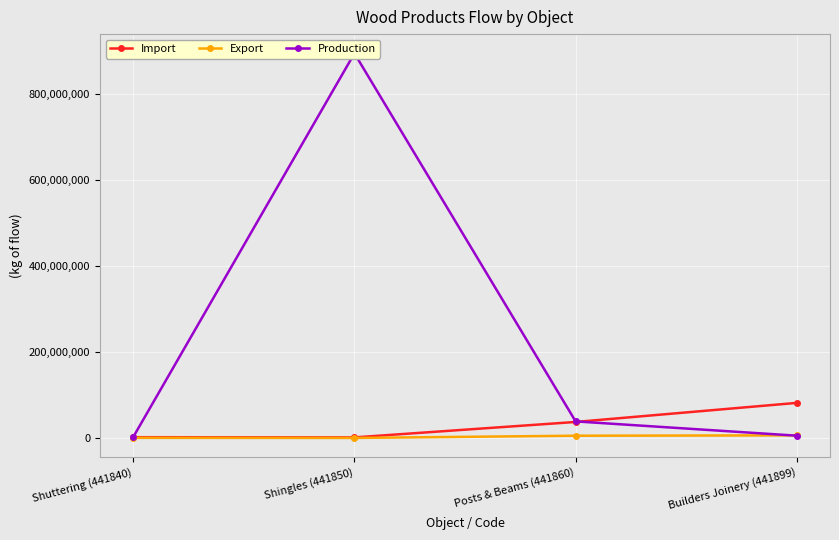

What is the greatest value displayed?

894347393